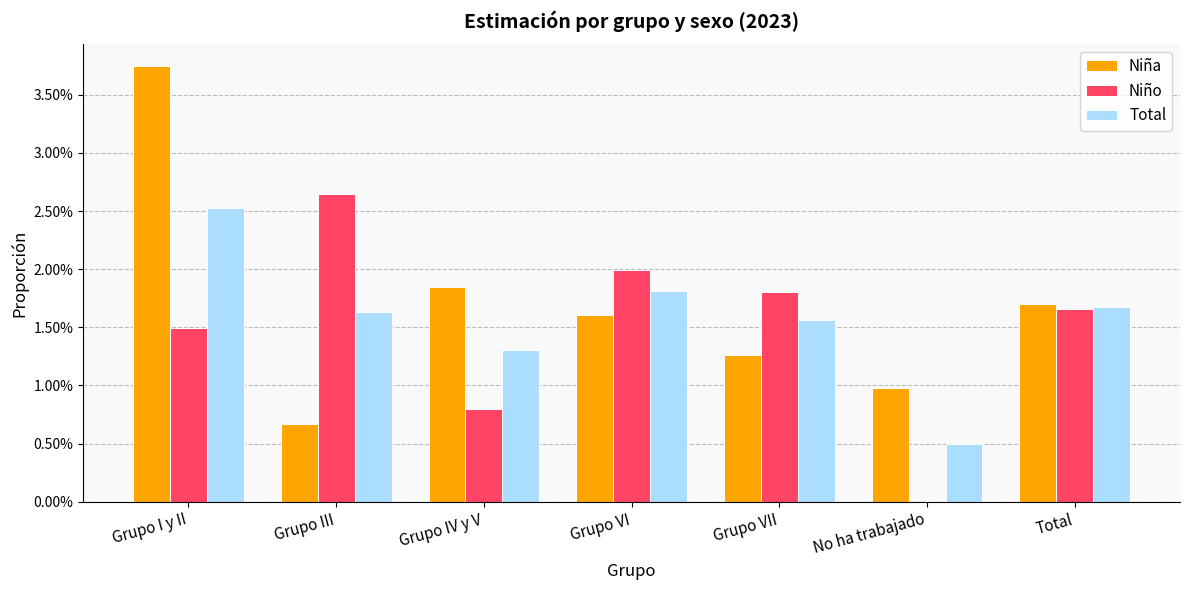

What is the label of the 1st bar from the right?

Total